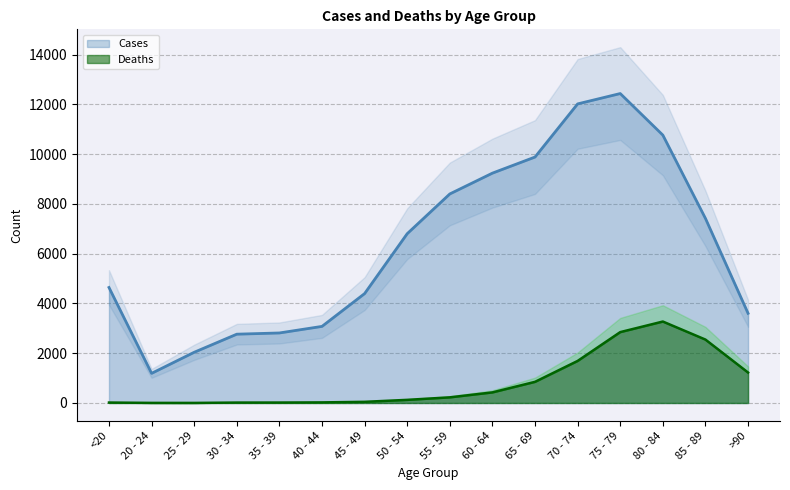

True or false: Deaths and Cases intersect in this chart.

False